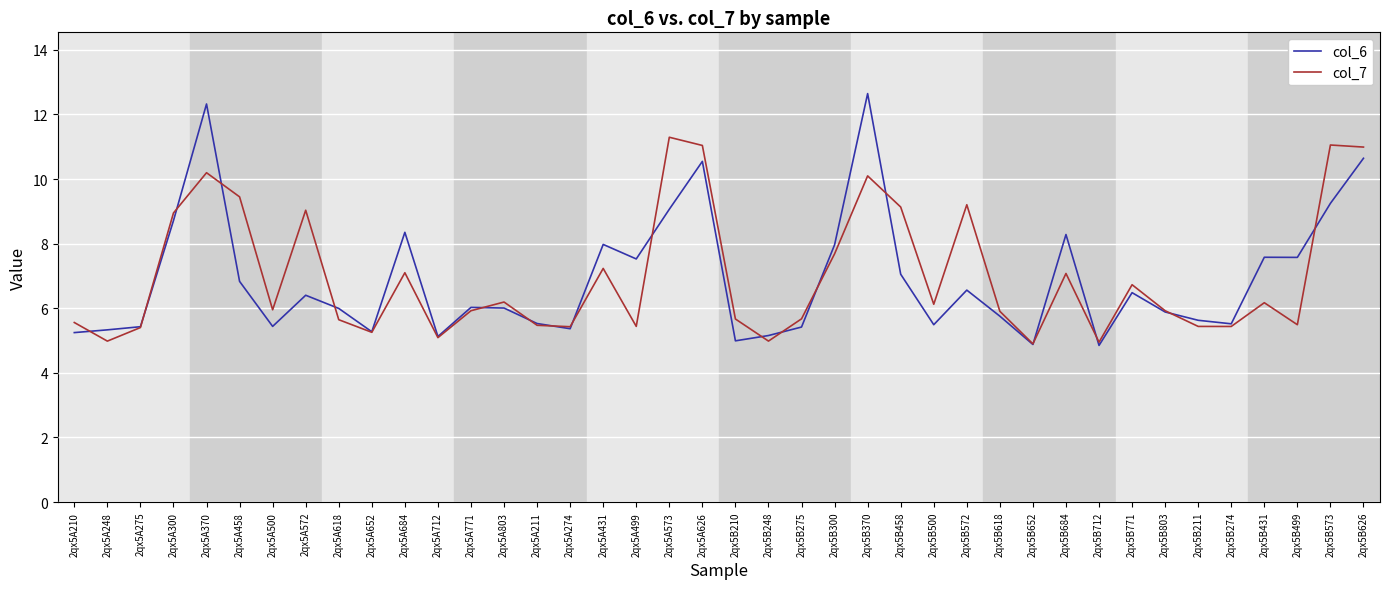

What are all the series names shown in the legend?

col_6, col_7